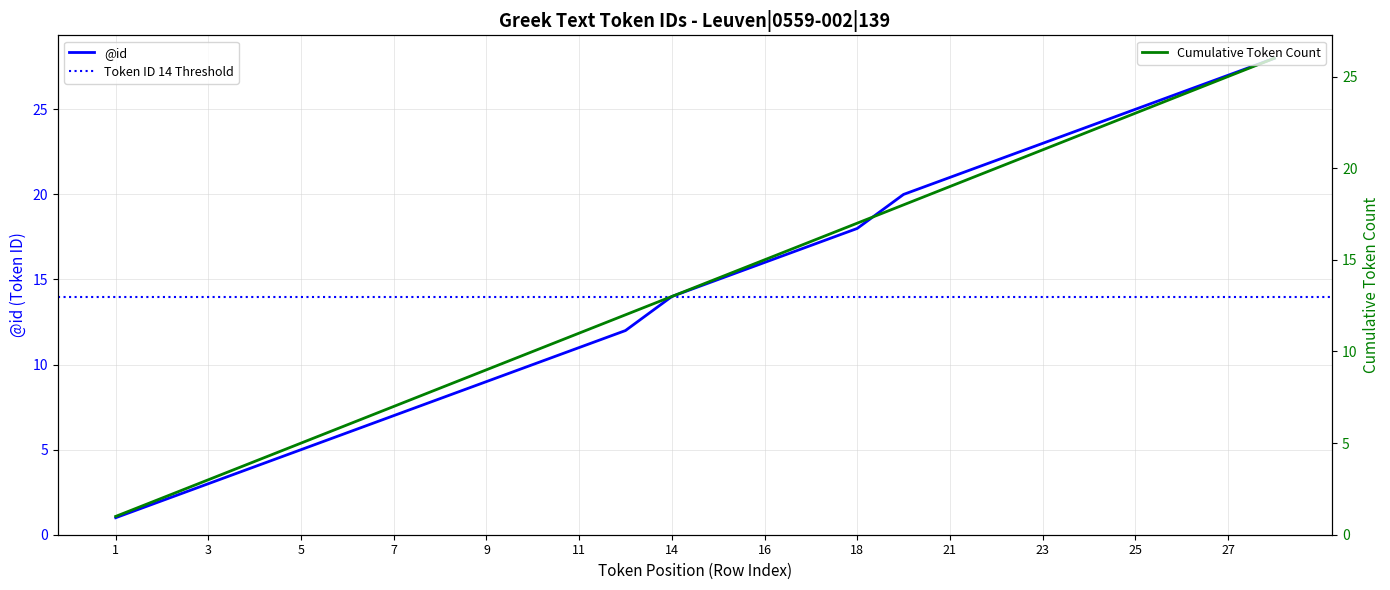

True or false: there are more than 1 points higher than both neighbors.

False